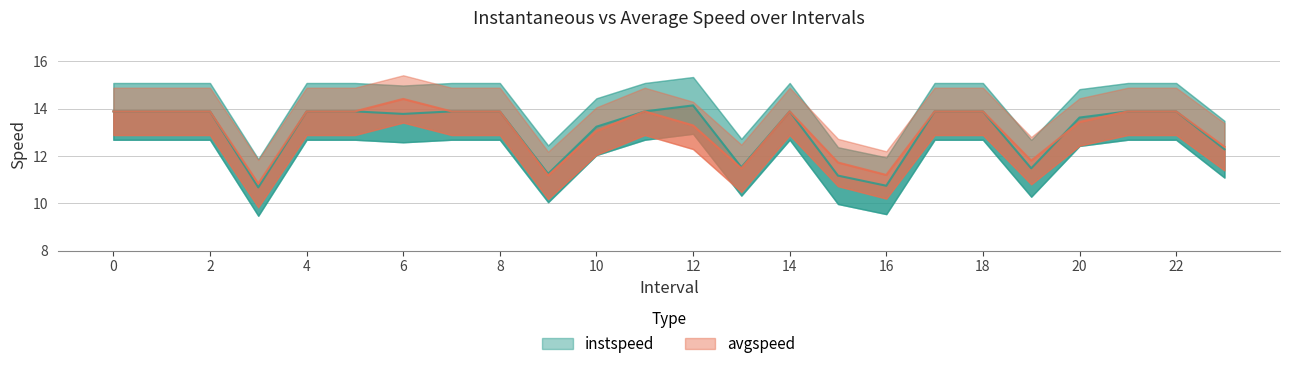

What are all the series names shown in the legend?

instspeed, avgspeed